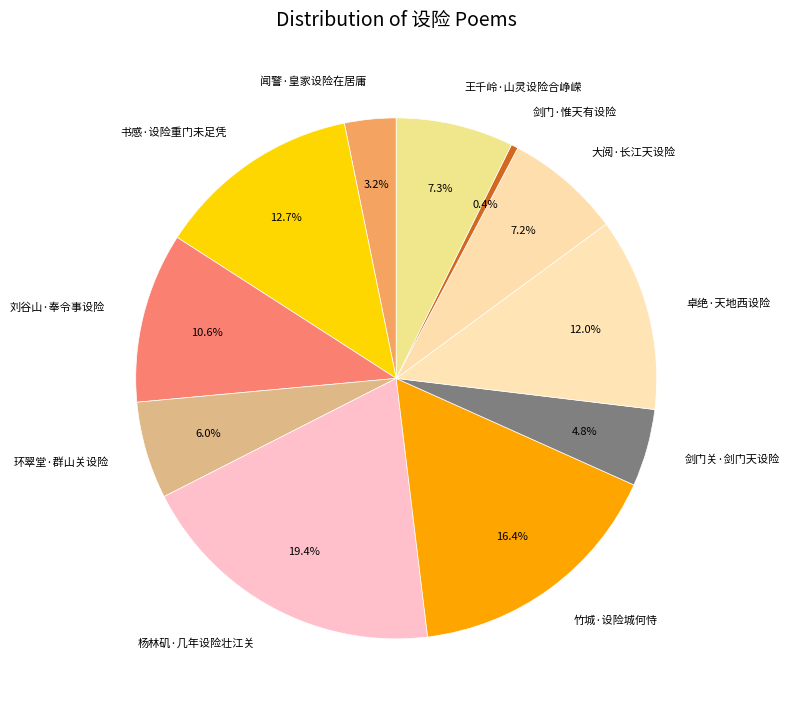

What portion of the pie excludes 王千岭·山灵设险合峥嵘?

92.7%